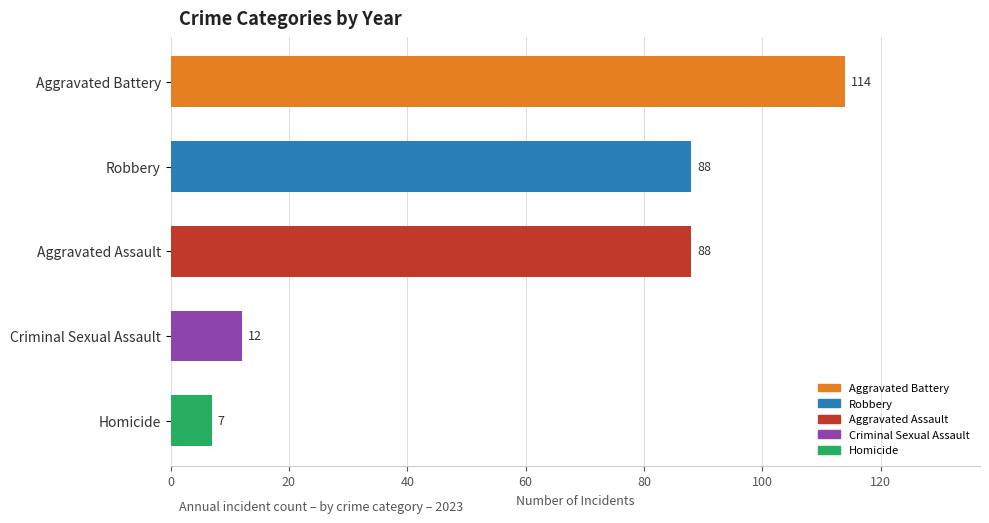

The chart shows a value of 146 at Aggravated Assault. True or false?

False